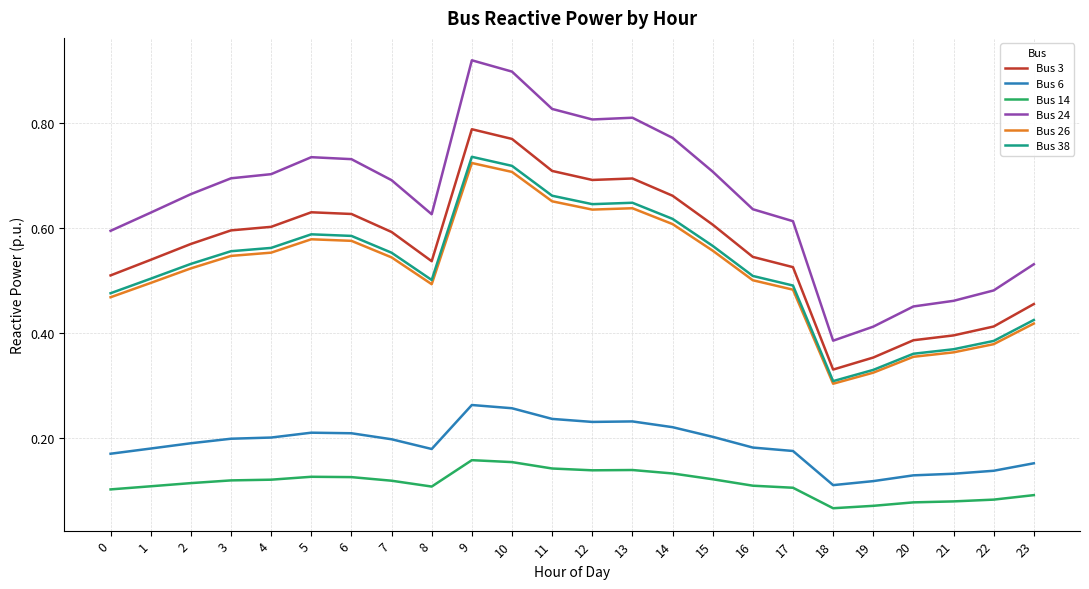

Which series changed the most between 14 and 21?

Bus 24